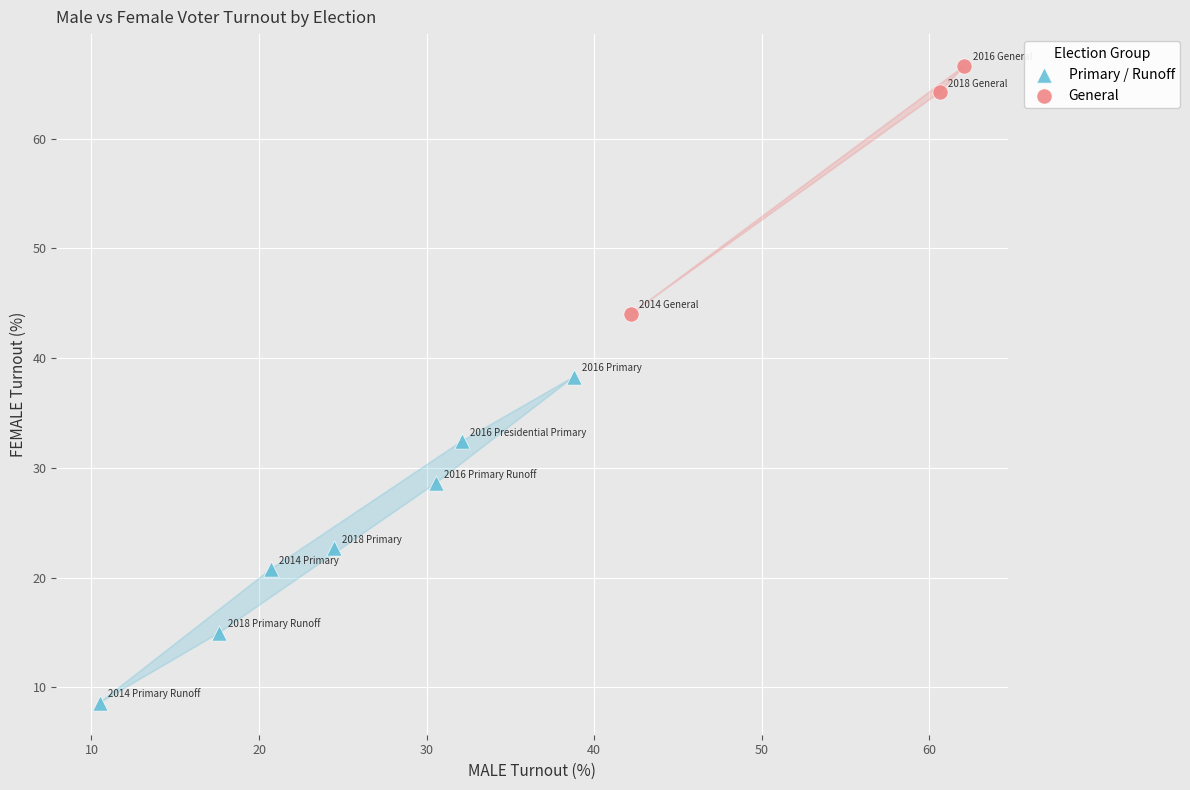

Which series contains the highest Y value?

General